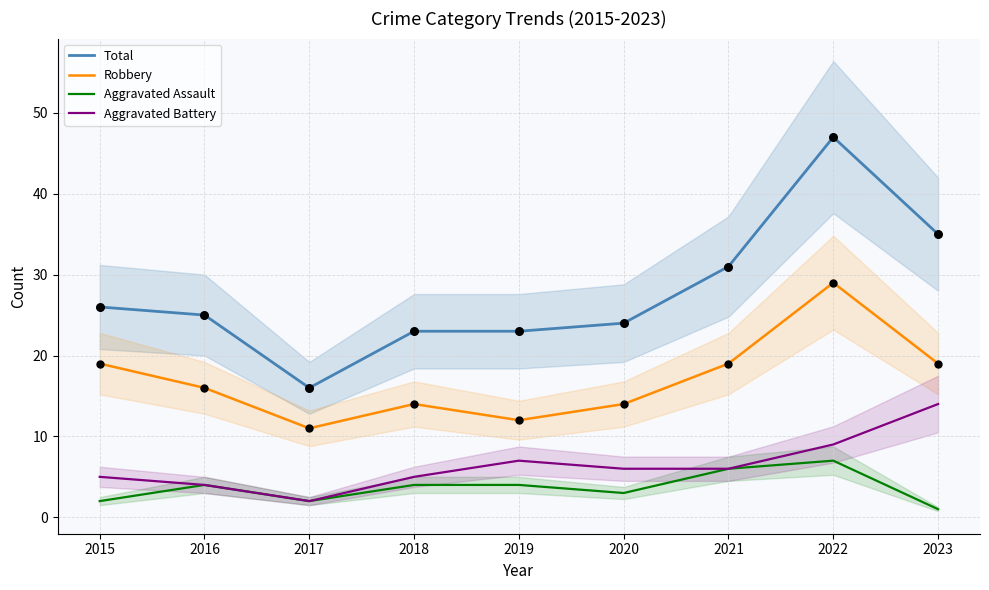

True or false: Aggravated Assault has a value of 2 at 2015.

True